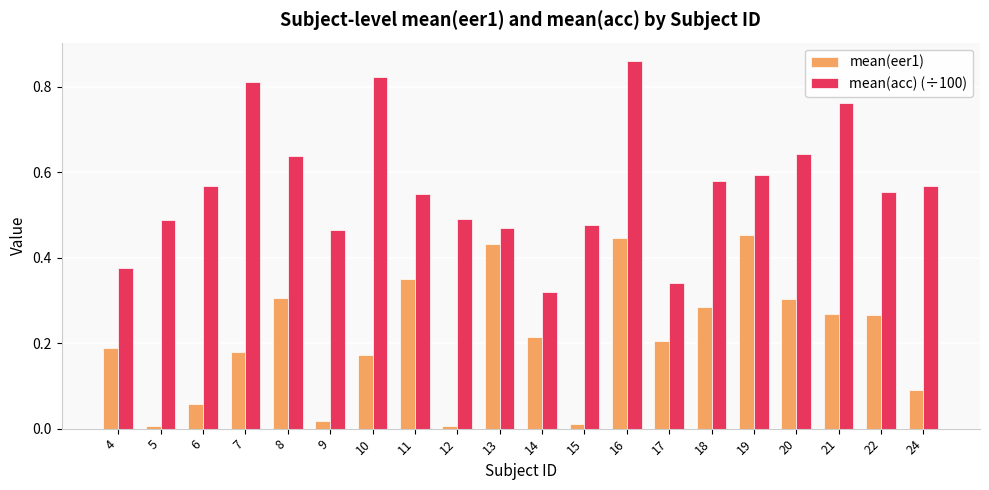

At which category is the sum across all series the highest?

16